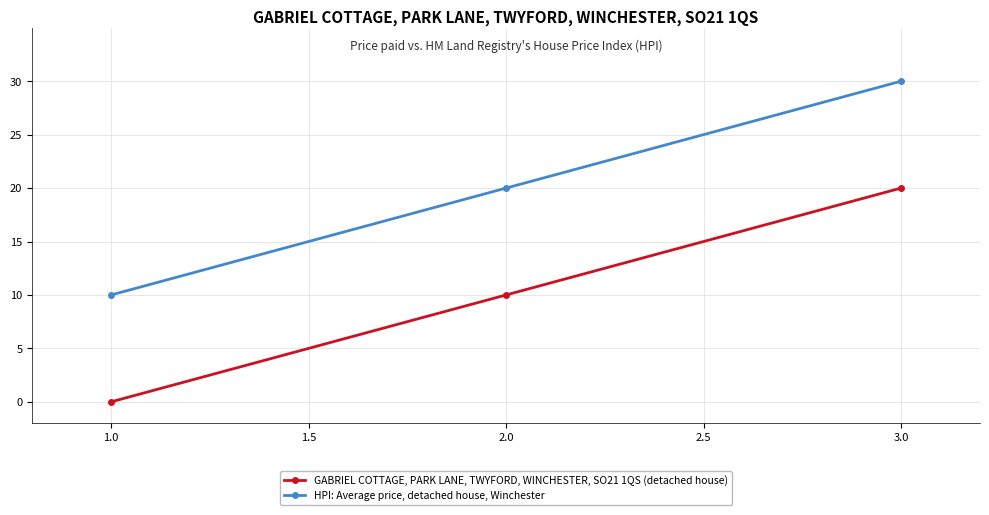

What is the label of the 3rd point from the right?

1.0